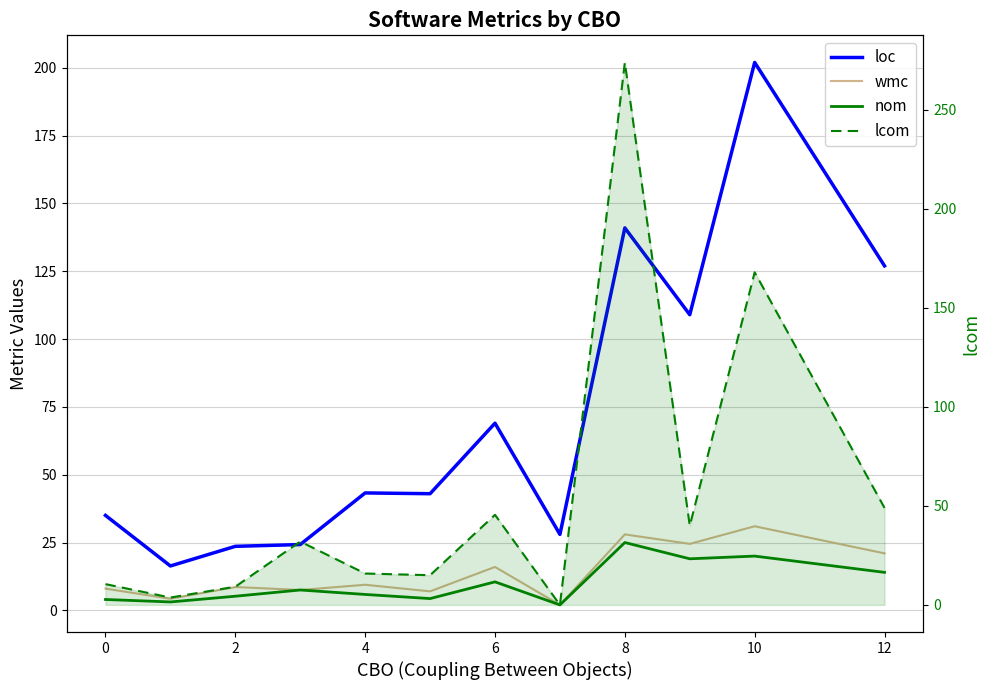

How many series are shown in this chart?

4